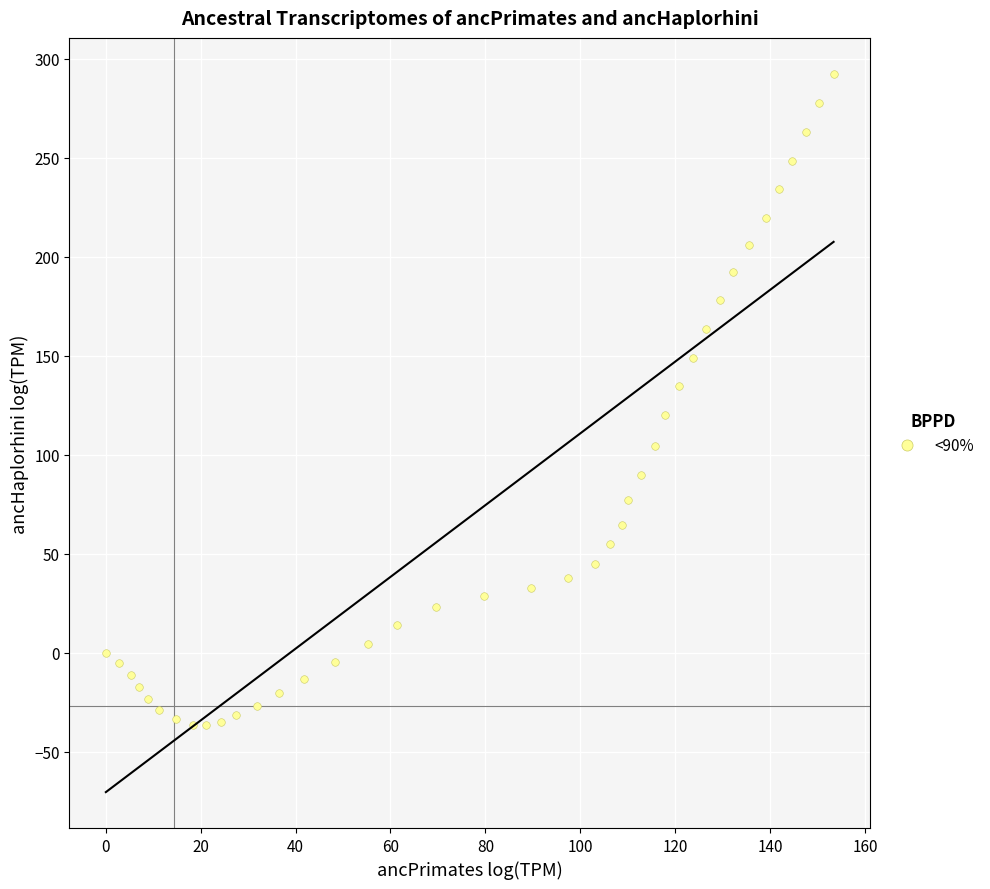

What is the range of X values (max minus min)?

153.4